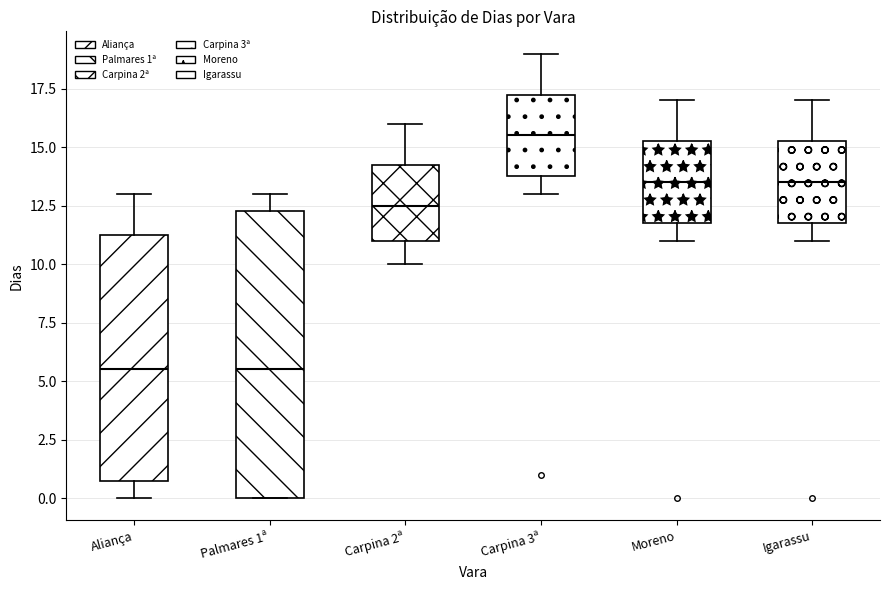

Comparing the boxes themselves (not the whiskers), which one is the tallest?

Palmares 1ª